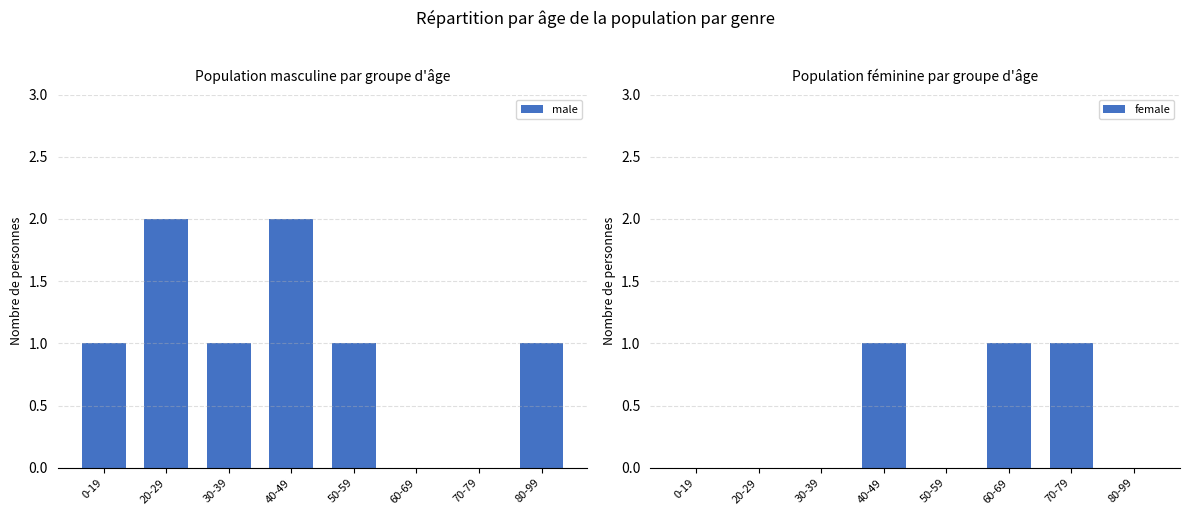

How many female values are between 0 and 1?

8